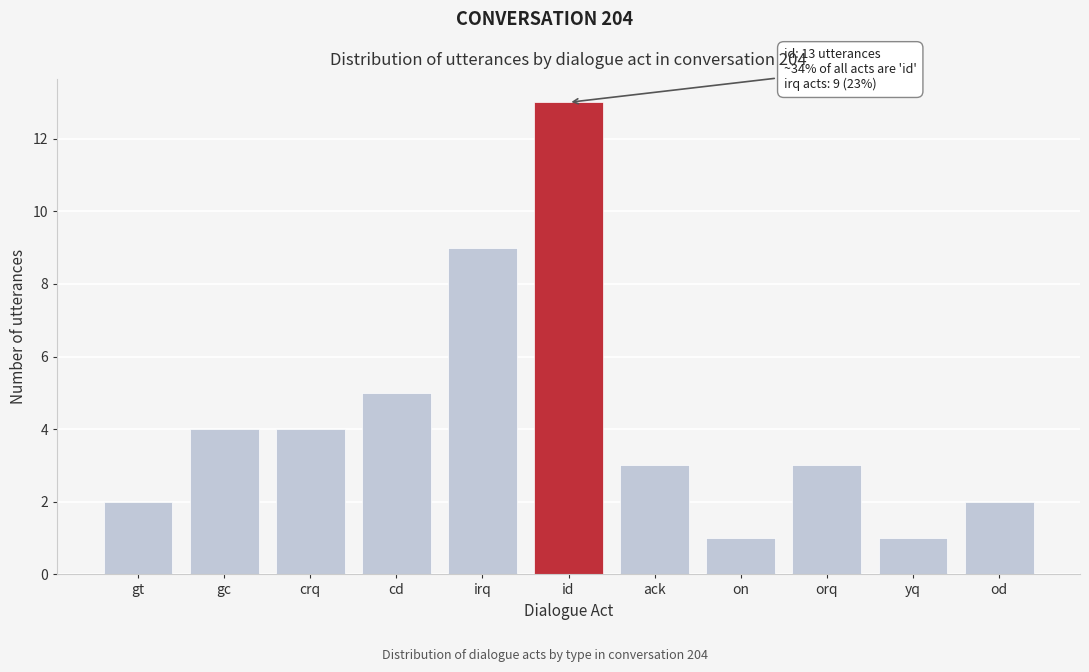

Reading left to right, transcribe all the data shown in this chart.

gt=2	gc=4	crq=4	cd=5	irq=9	id=13	ack=3	on=1	orq=3	yq=1	od=2